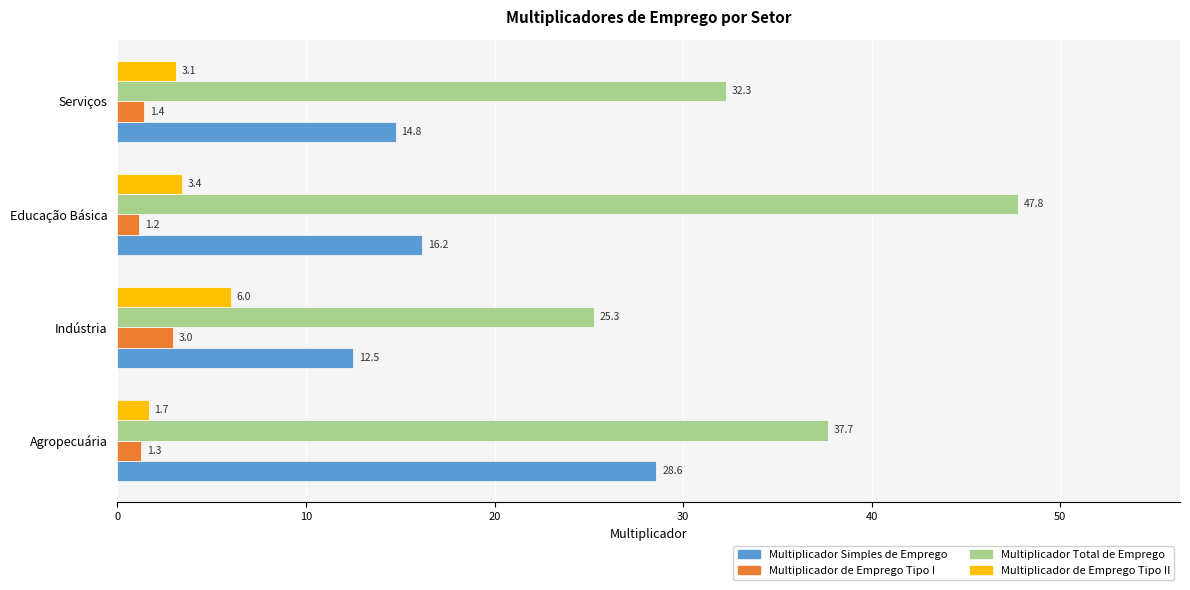

Which series has the widest spread of values?

Multiplicador Total de Emprego